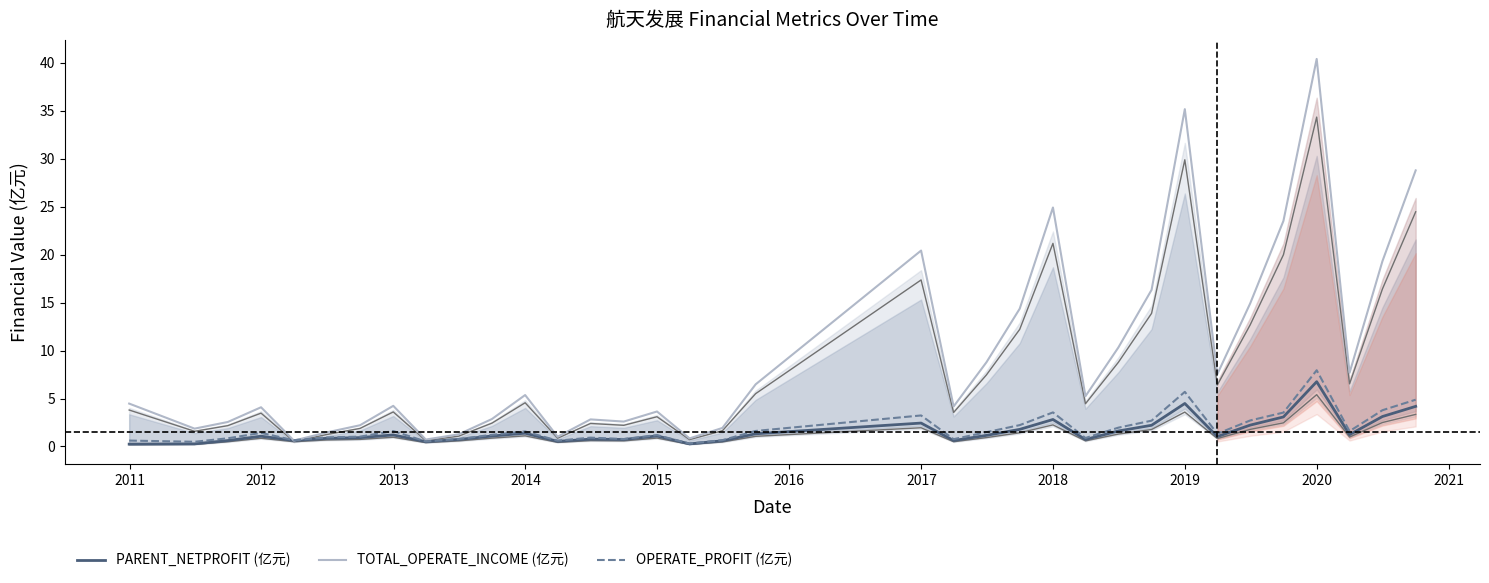

What is the smallest value displayed?

0.2